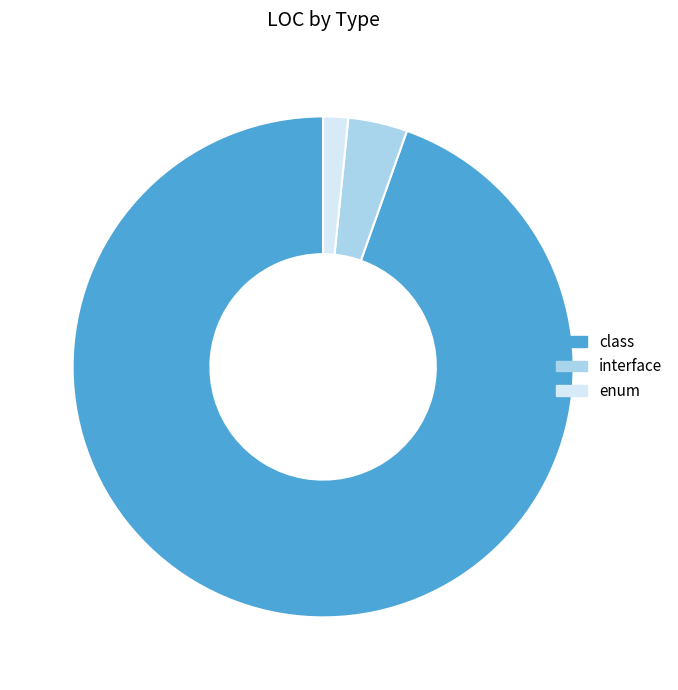

Count the number of slices in the pie.

3